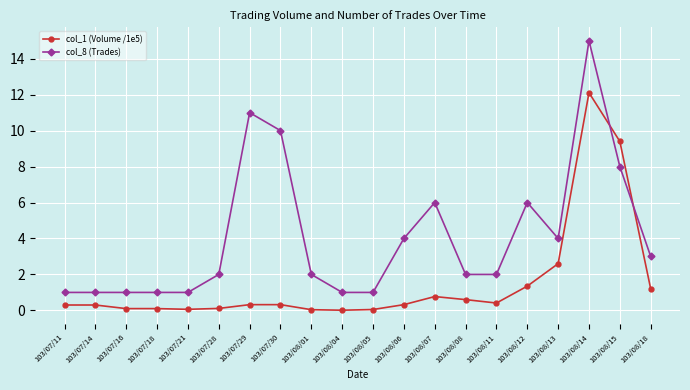

Is it true that col_1 (Volume /1e5) equals 0.3 at 103/07/11?

True